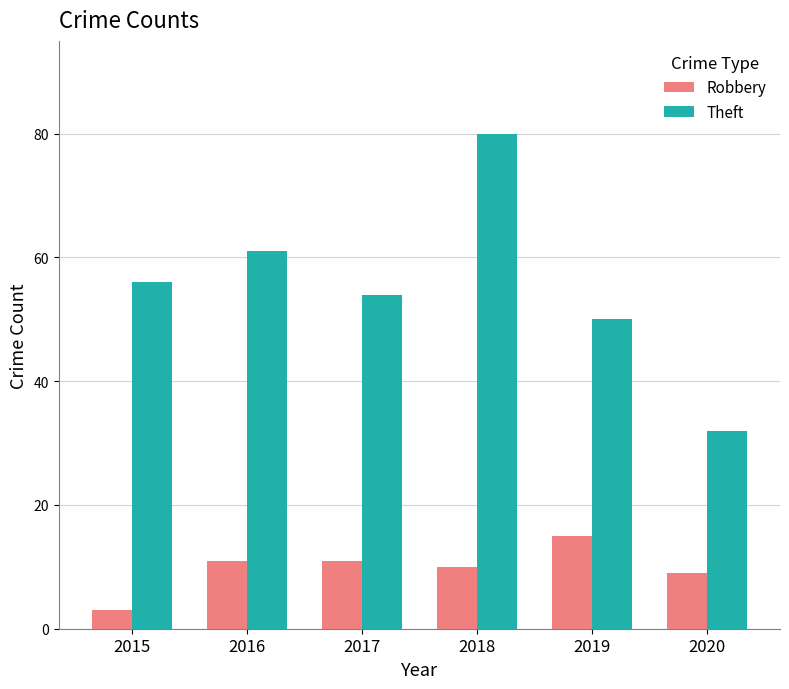

The Theft series shows 25 at 2017. True or false?

False